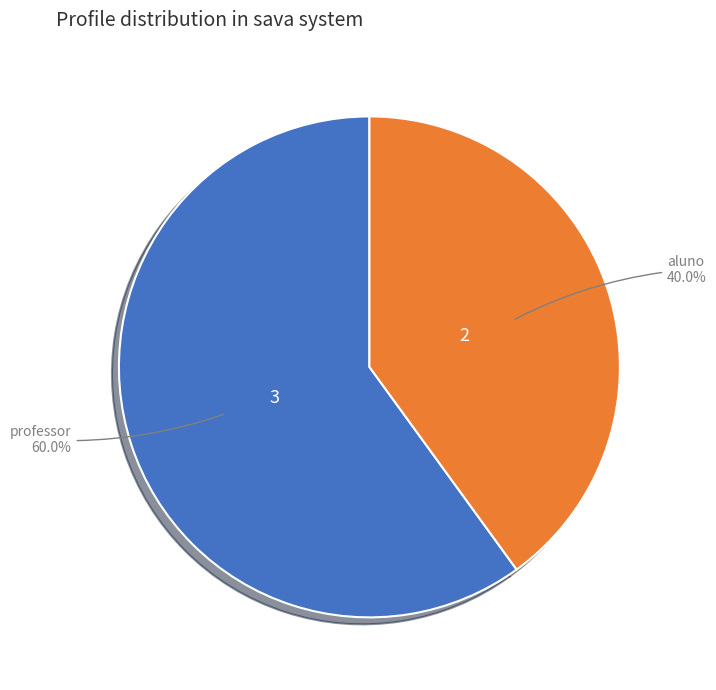

Is it true that aluno is 26% of the pie?

False